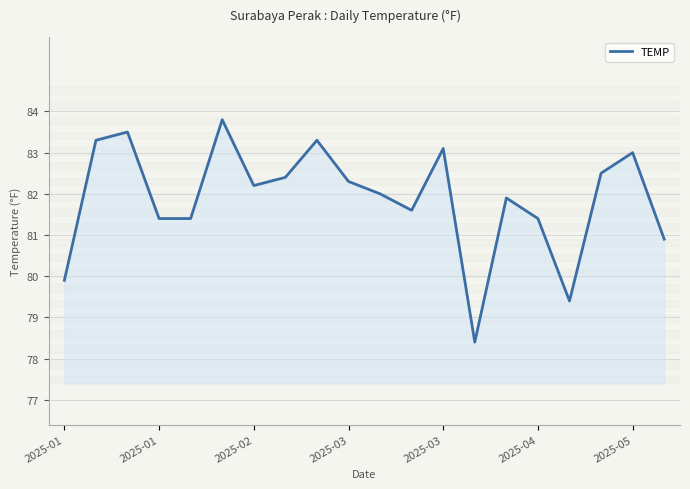

Reading left to right, list all the values displayed in this chart.

79.9	83.3	83.5	81.4	81.4	83.8	82.2	82.4	83.3	82.3	82.0	81.6	83.1	78.4	81.9	81.4	79.4	82.5	83.0	80.9